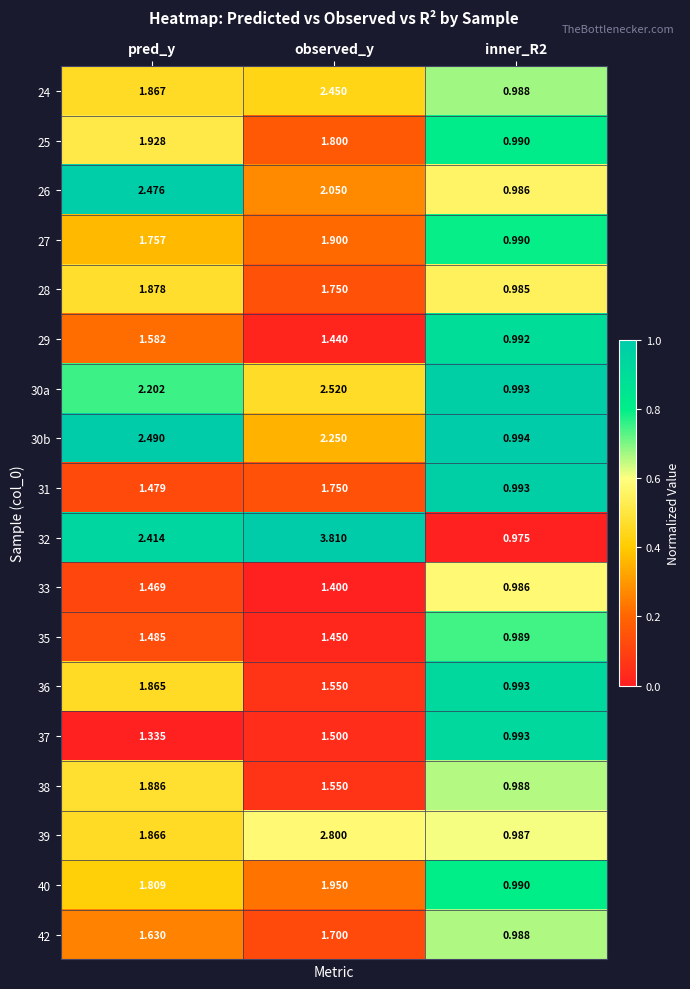

At which category is the sum across all series the highest?

observed_y